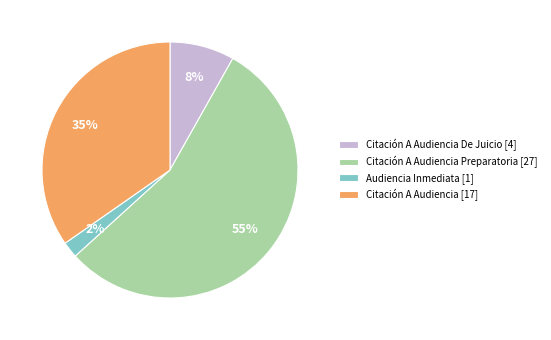

Rank the categories by value from highest to lowest.

Citación A Audiencia Preparatoria [27], Citación A Audiencia [17], Citación A Audiencia De Juicio [4], Audiencia Inmediata [1]